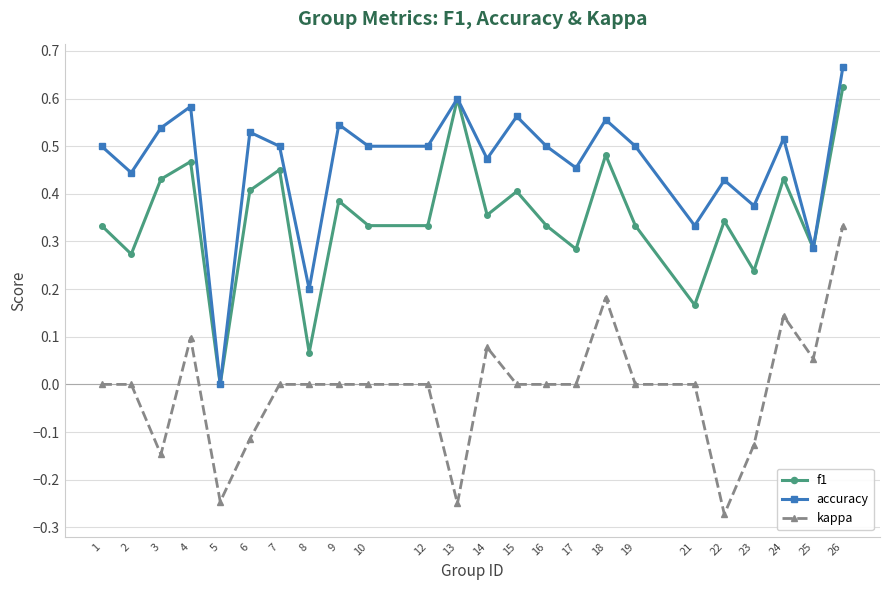

True or false: kappa has a value of 0.0 at 14.

False